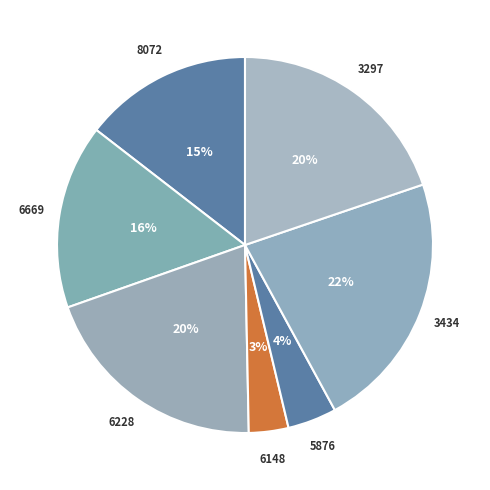

How many slices are in this pie chart?

7